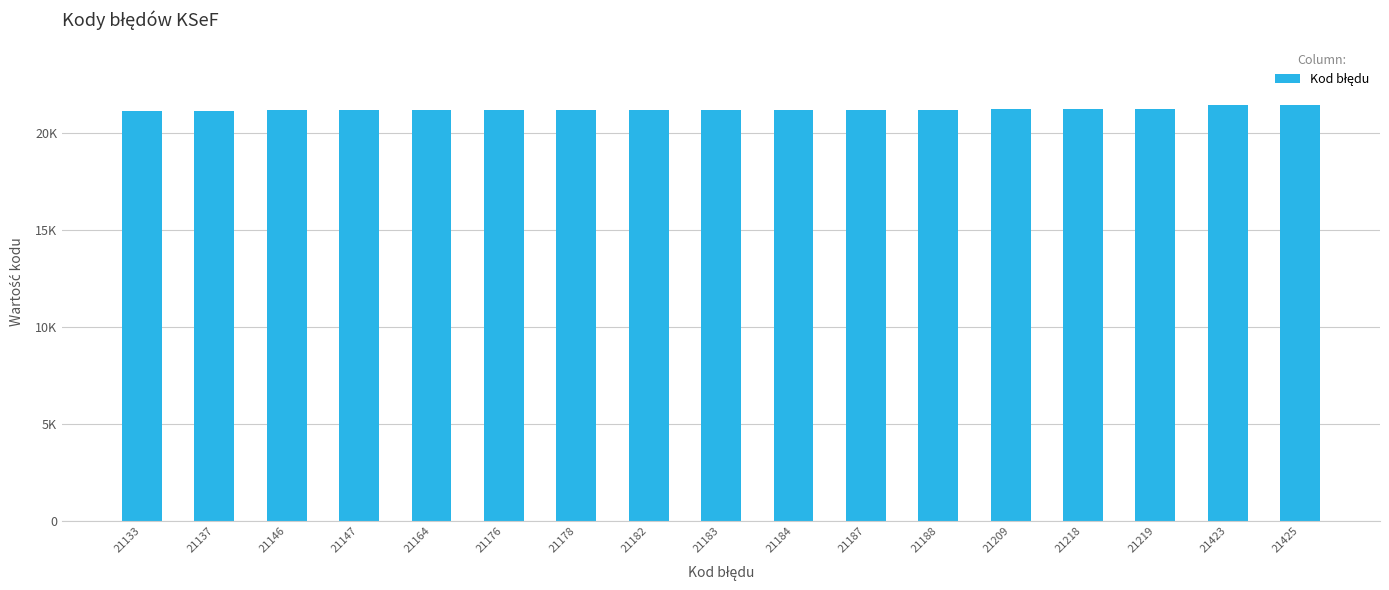

Does the chart contain any negative values?

No